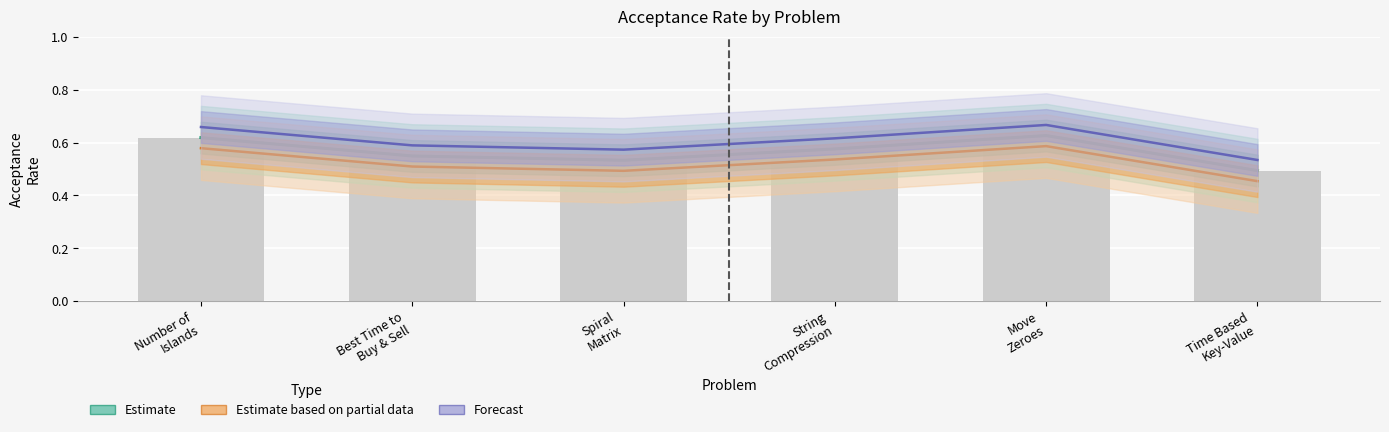

True or false: Estimate has a value of 0.5 at Time Based
Key-Value.

True